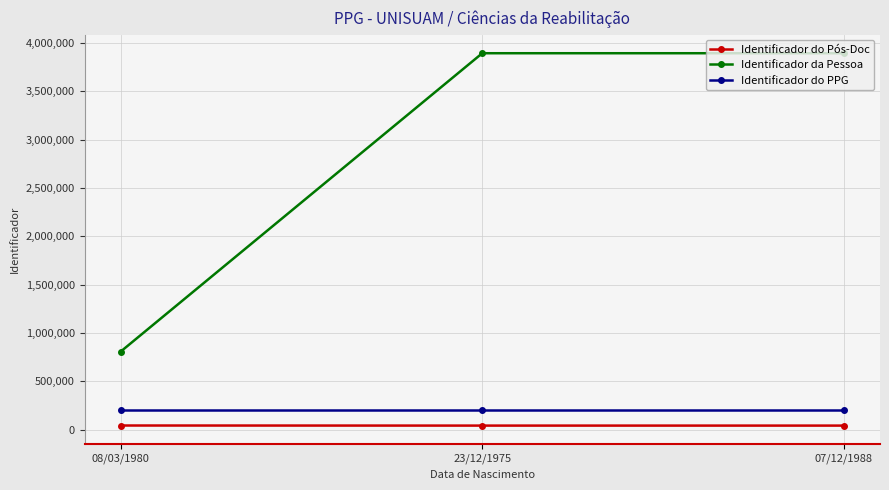

What is the minimum value for Identificador da Pessoa?

806642